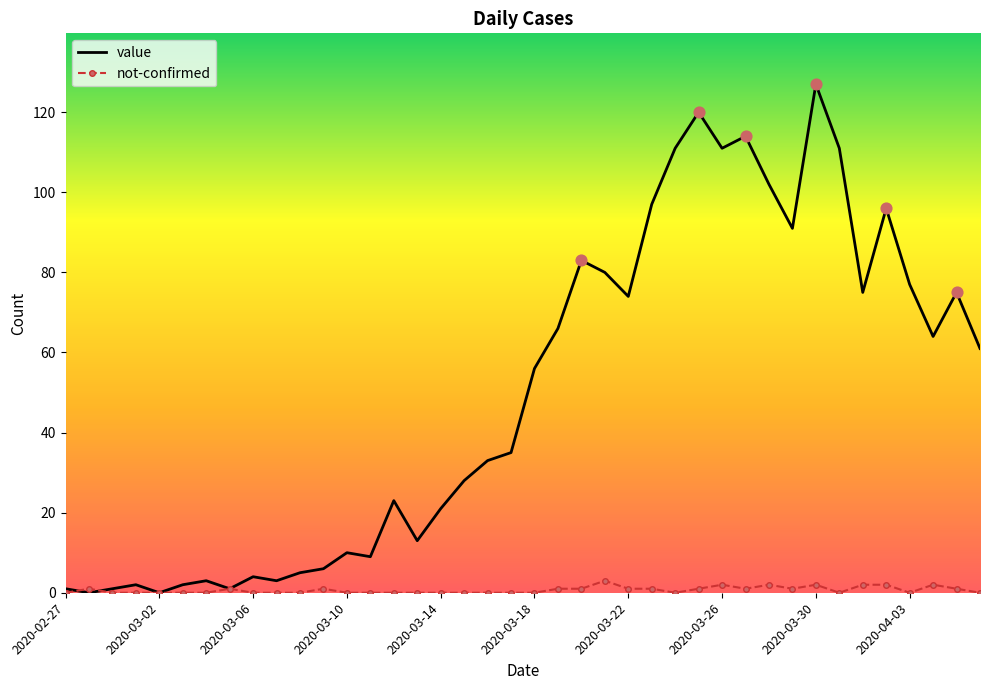

Which series has the largest total across all categories?

value